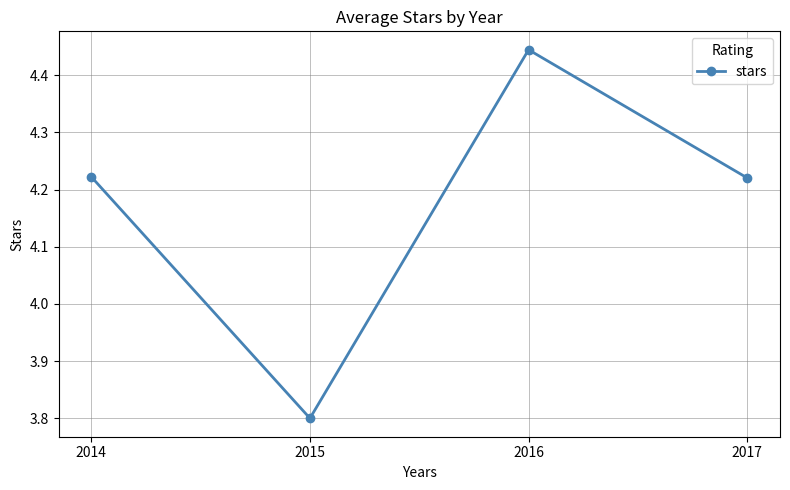

True or false: the data shows 1.2 at 2017.

False